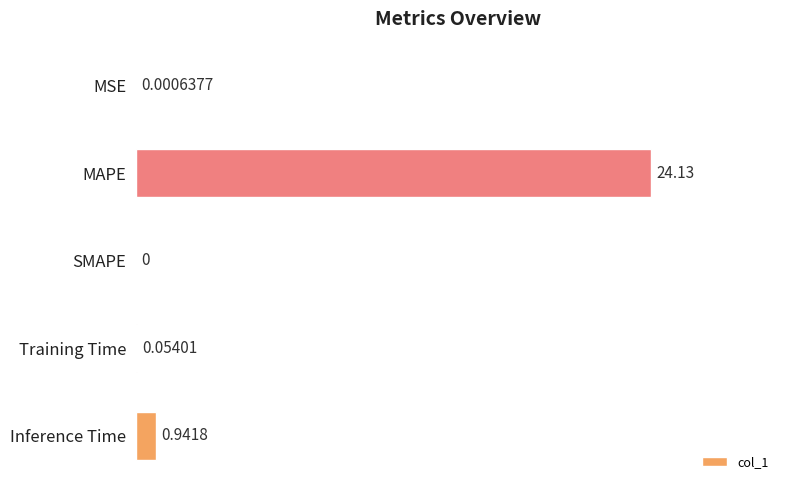

Are the bars grouped side by side (vs. stacked)?

No